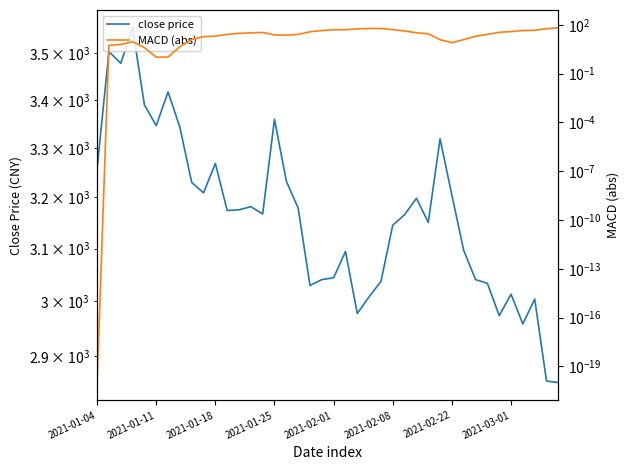

Rank the series by their maximum value, from highest to lowest.

close price, MACD (abs)